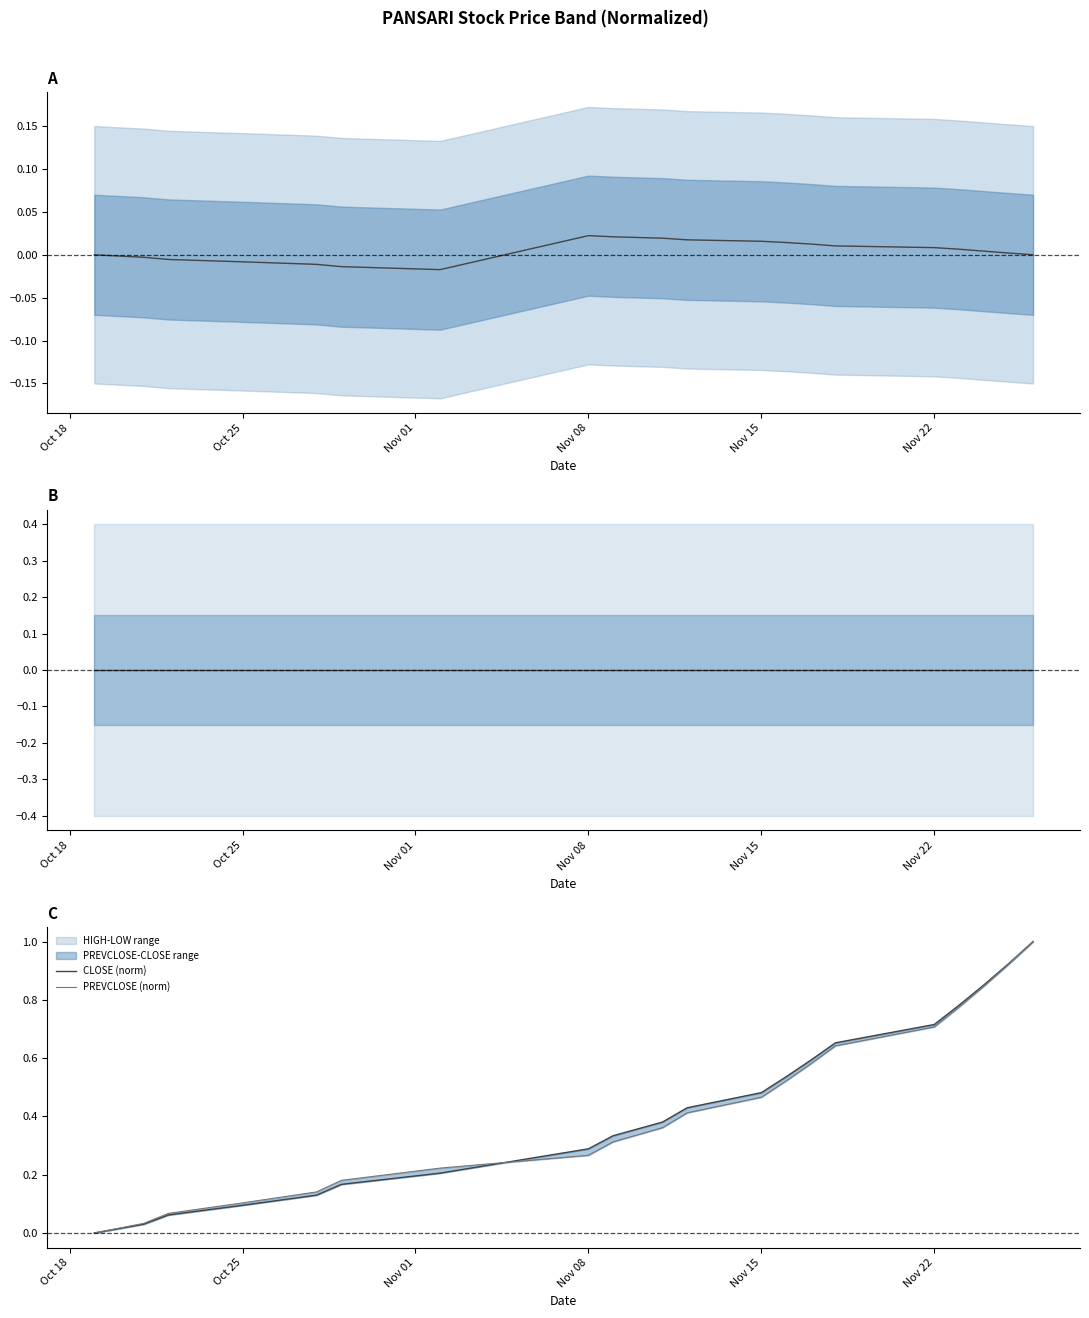

What is the difference between the maximum and second lowest values in the CLOSE (norm) series?

1.0